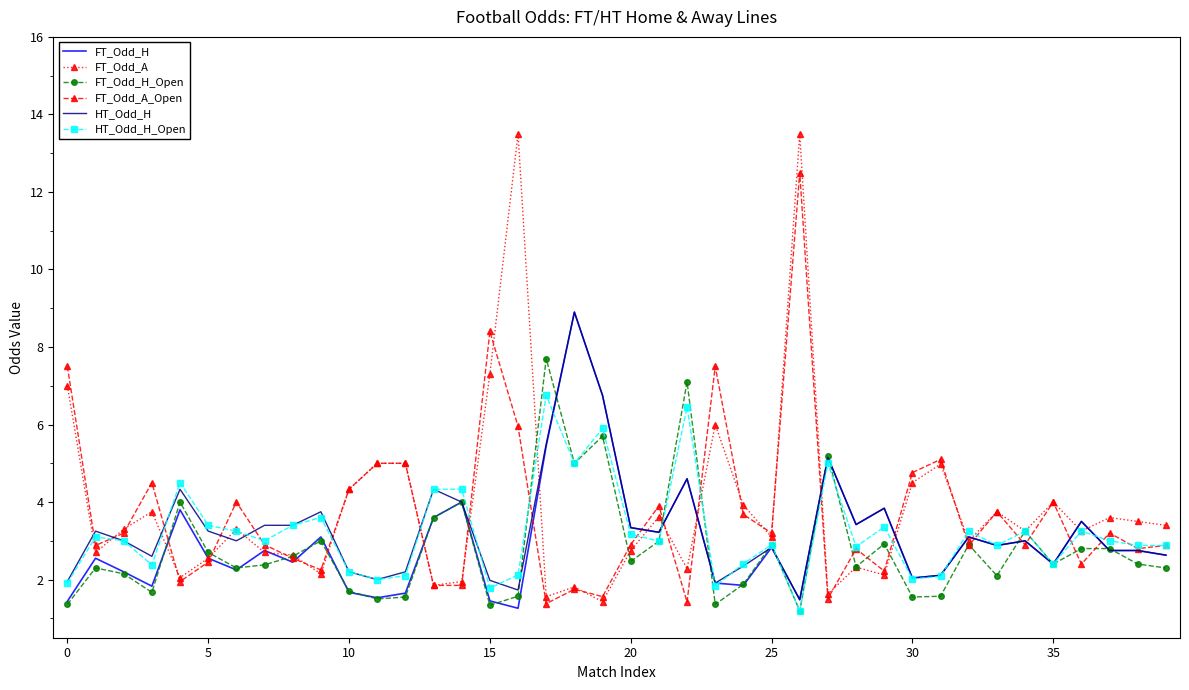

What is the lowest value of the HT_Odd_H_Open series?

1.2